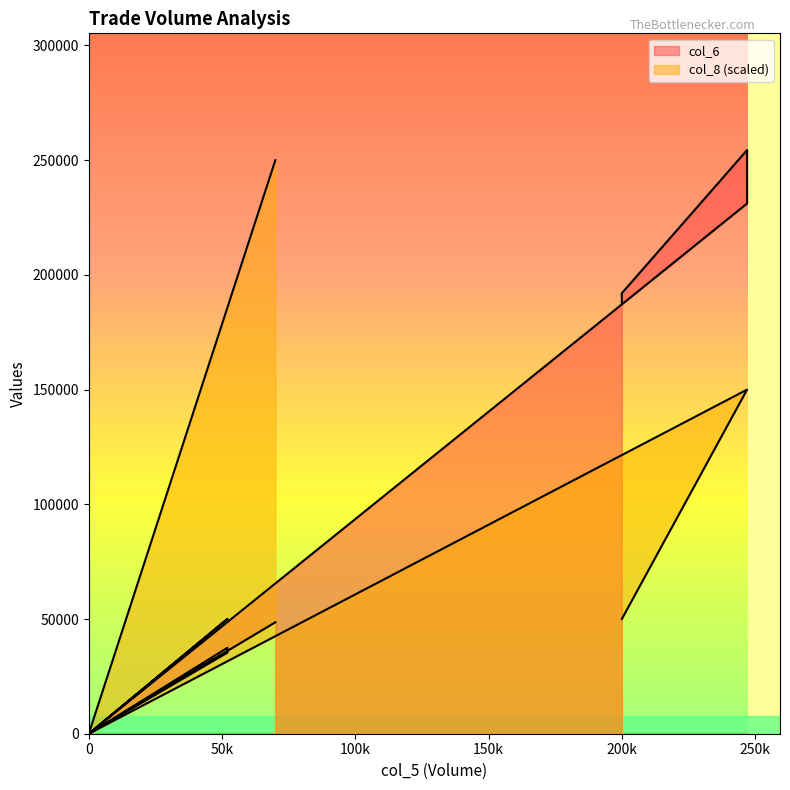

At how many categories does at least one series exceed 194970?

3